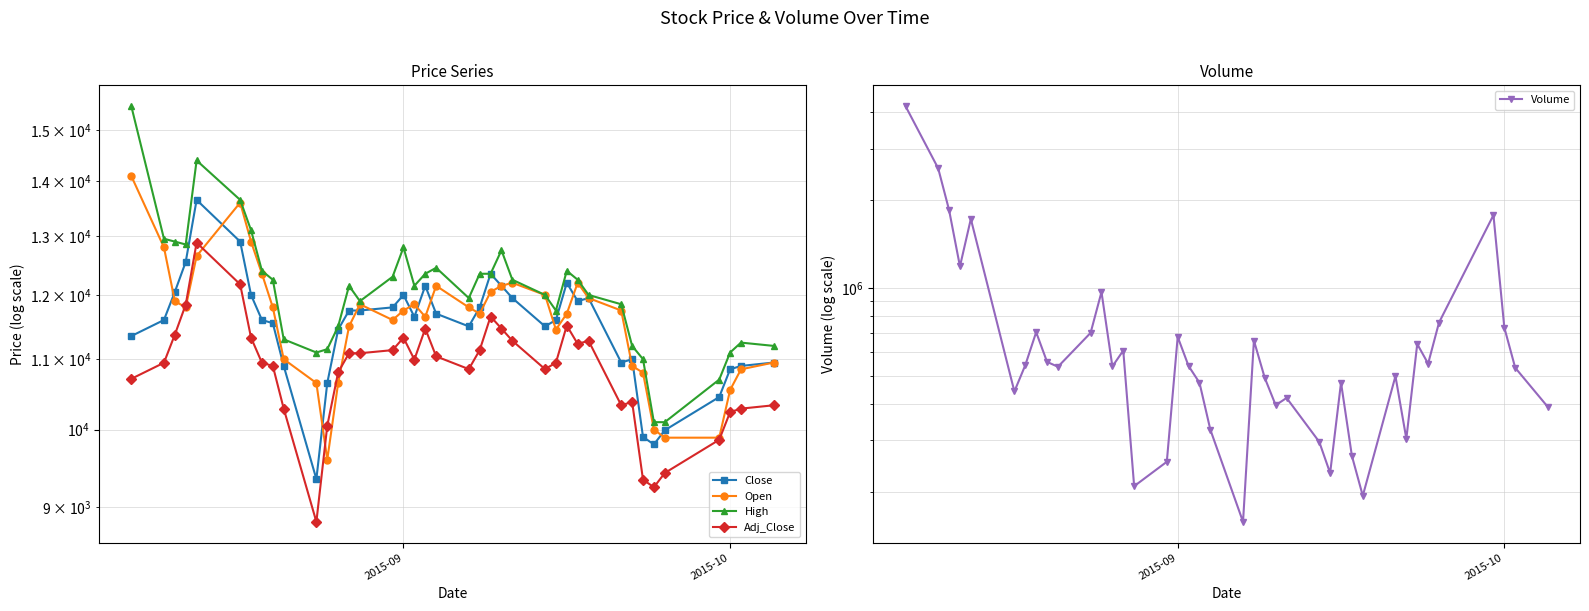

Is the value of High at 19 greater than the value of Open at 25?

Yes